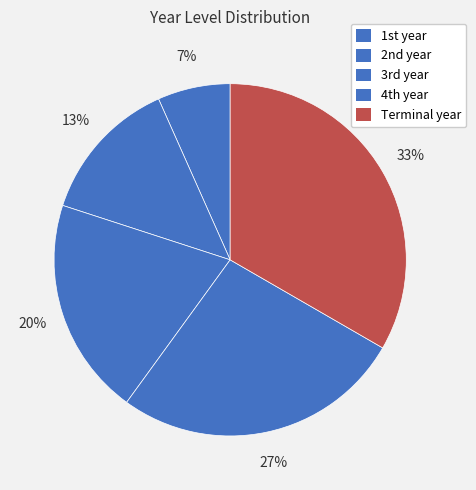

Is it true that Terminal year is 33% of the pie?

True